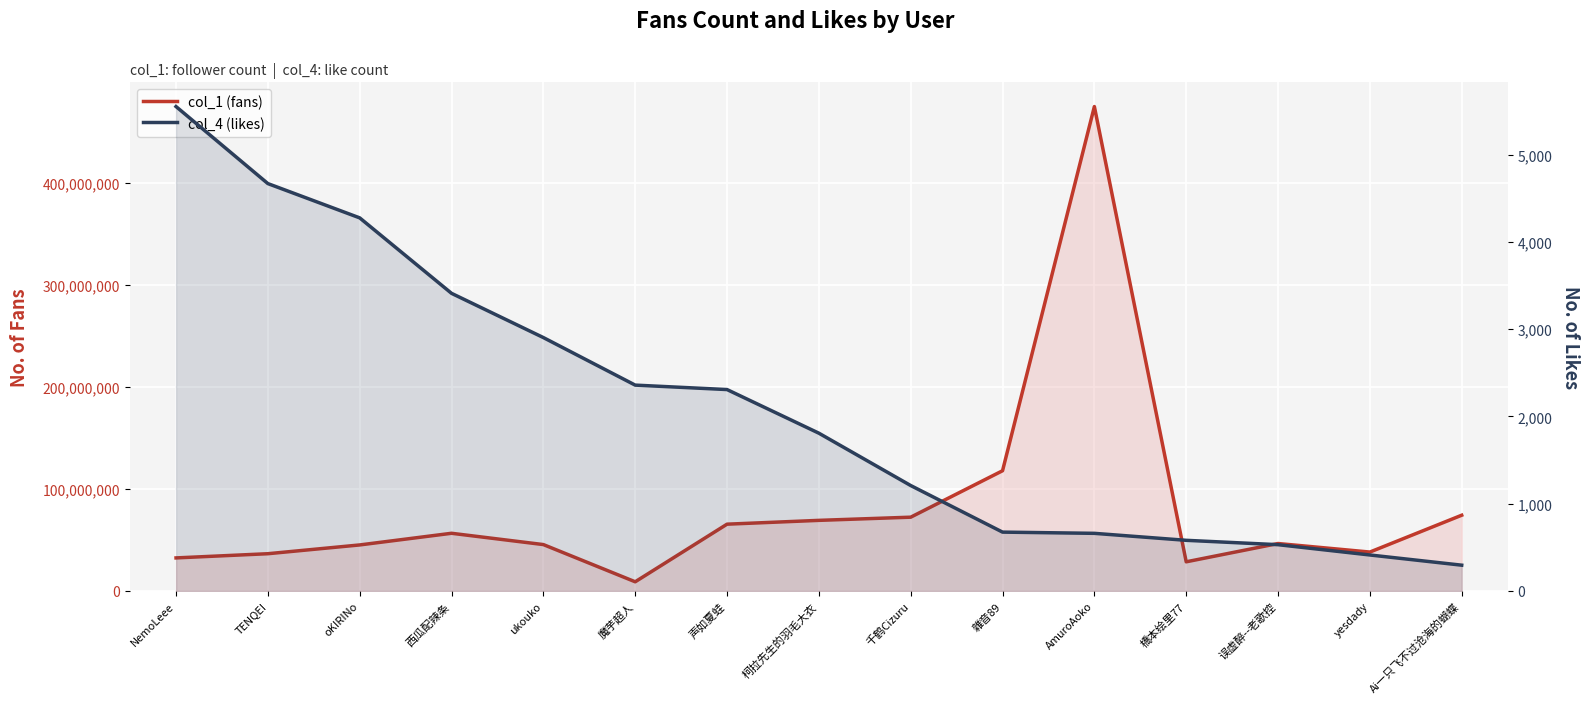

What is the total value across all series at ukouko?

45399777